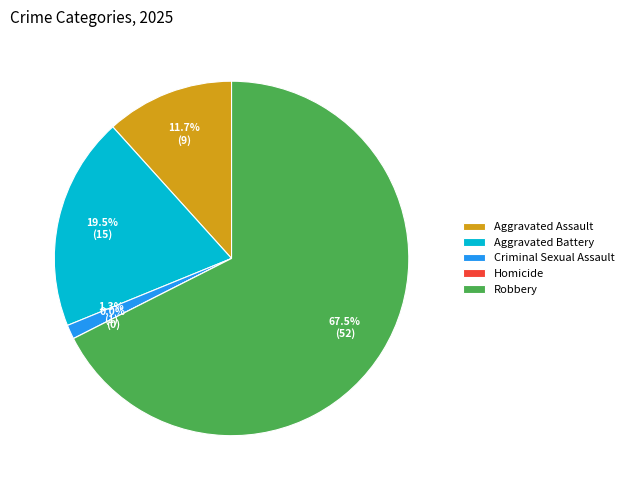

Is there a majority slice in this chart?

Yes